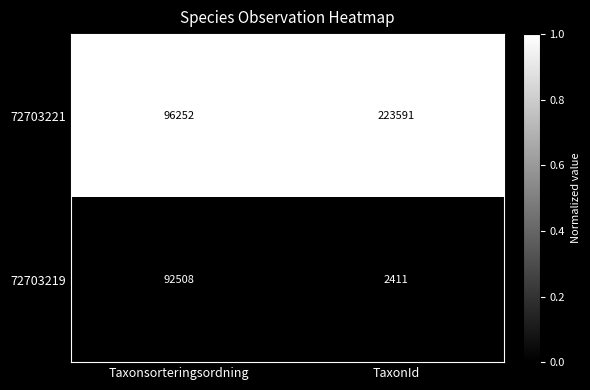

At which category does the chart reach its peak across all series?

TaxonId